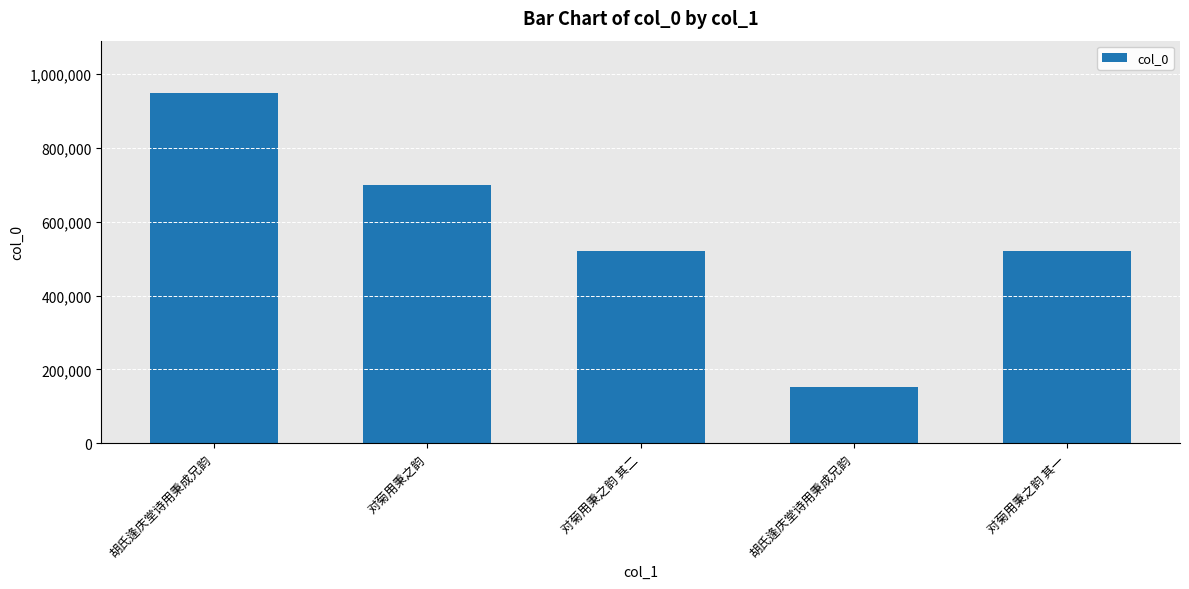

The chart shows a value of 948727 at 胡氏逢庆堂诗用秉成兄韵. True or false?

True